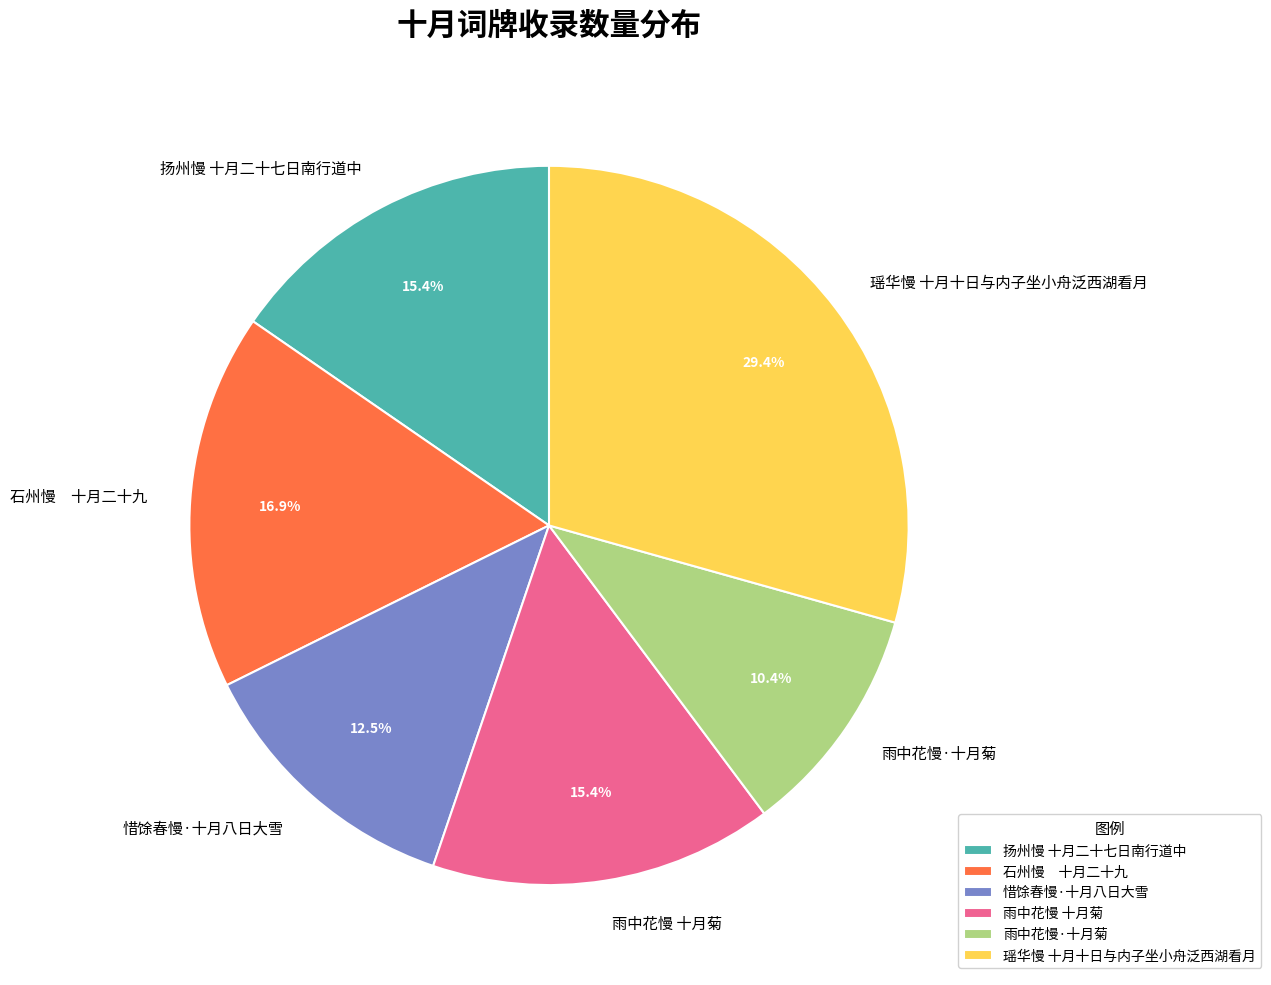

Does any single category account for the majority?

No